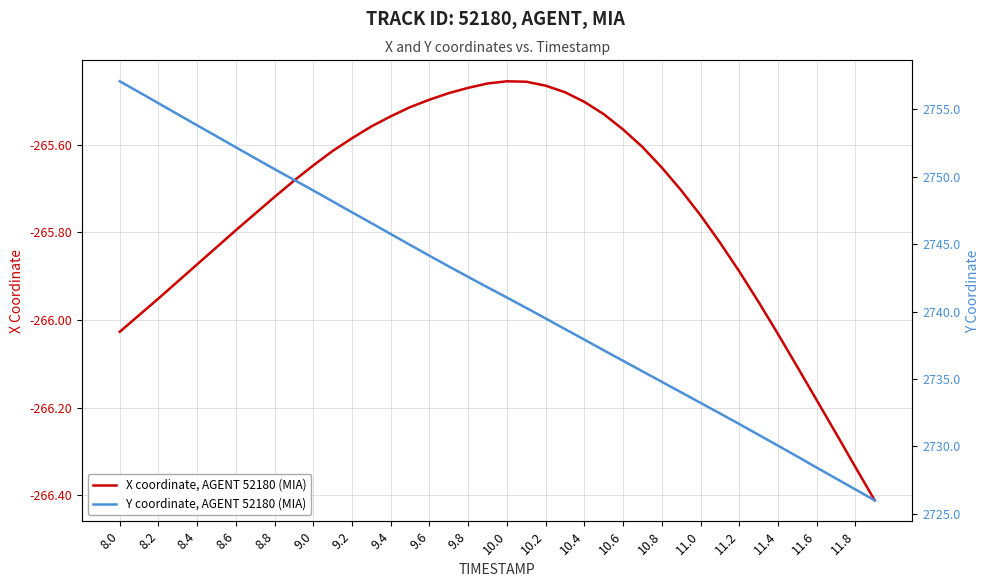

True or false: X coordinate, AGENT 52180 (MIA) has a value of -152.3 at 10.4.

False